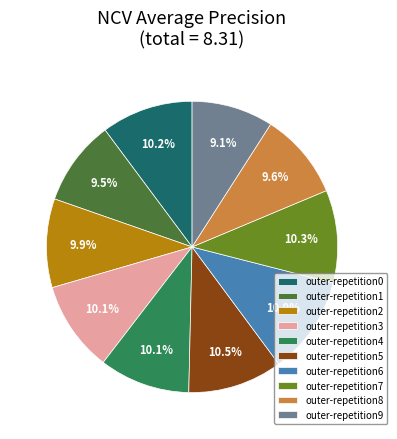

Is it true that outer-repetition7 is 10% of the pie?

True